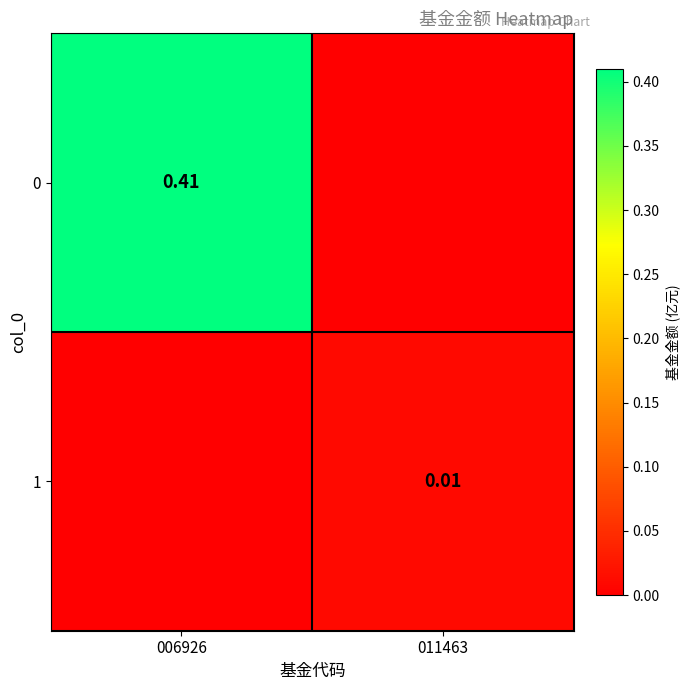

Is it true that 1 equals 0.0 at 006926?

True